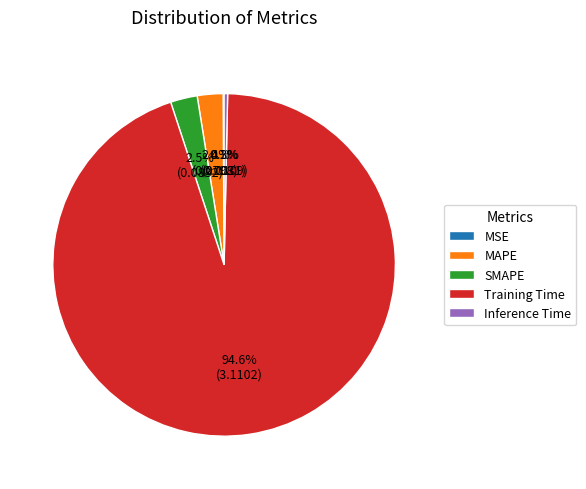

What portion of the pie excludes SMAPE?

97.5%